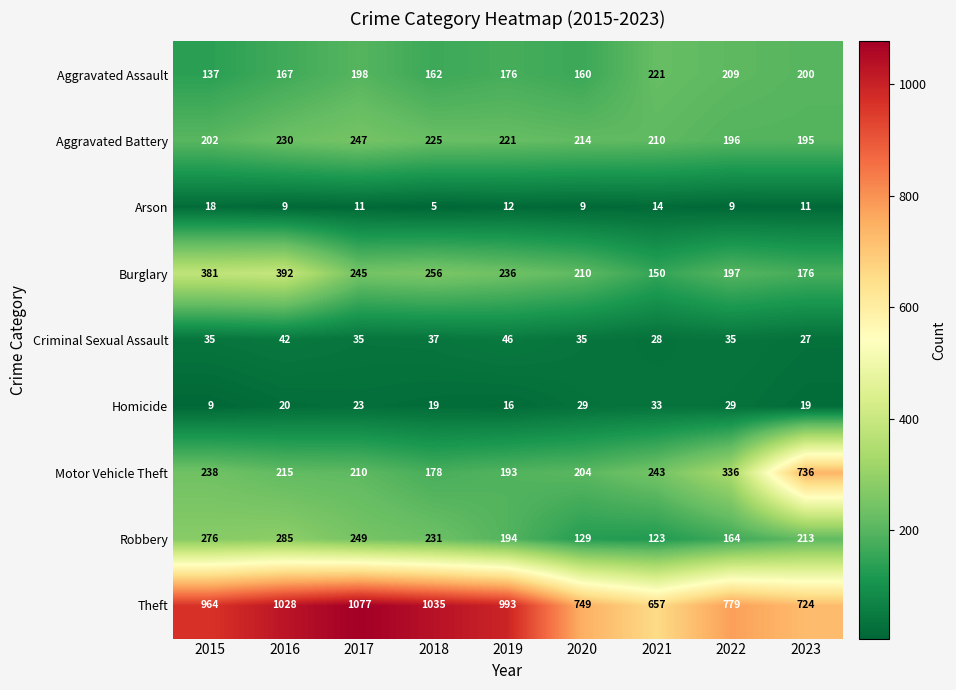

Which series changed the most between 2017 and 2020?

Theft